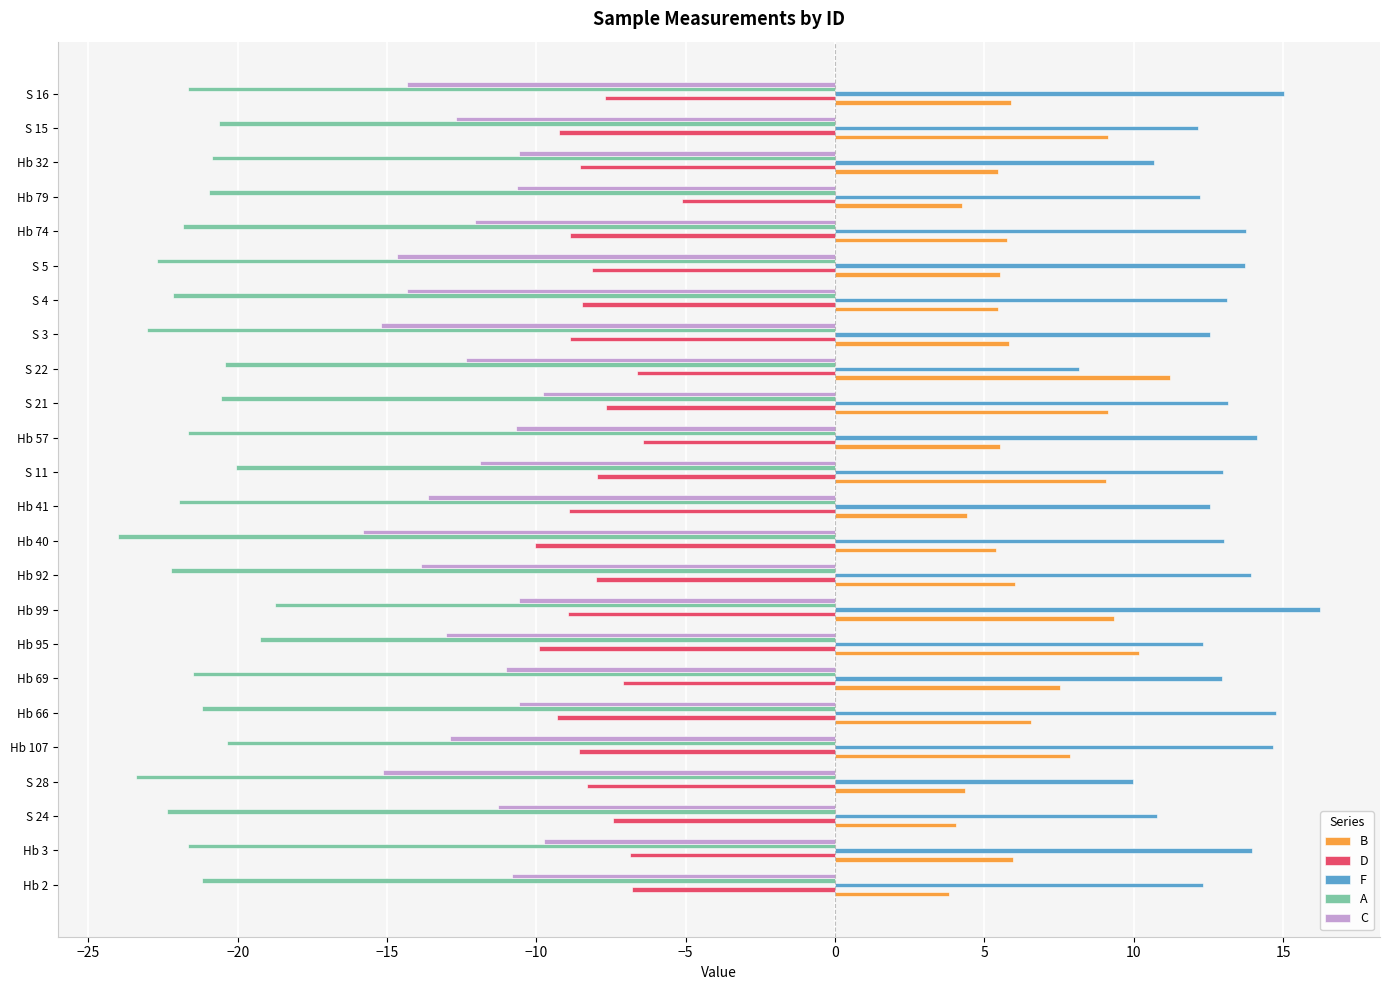

Which series has the largest total across all categories?

F